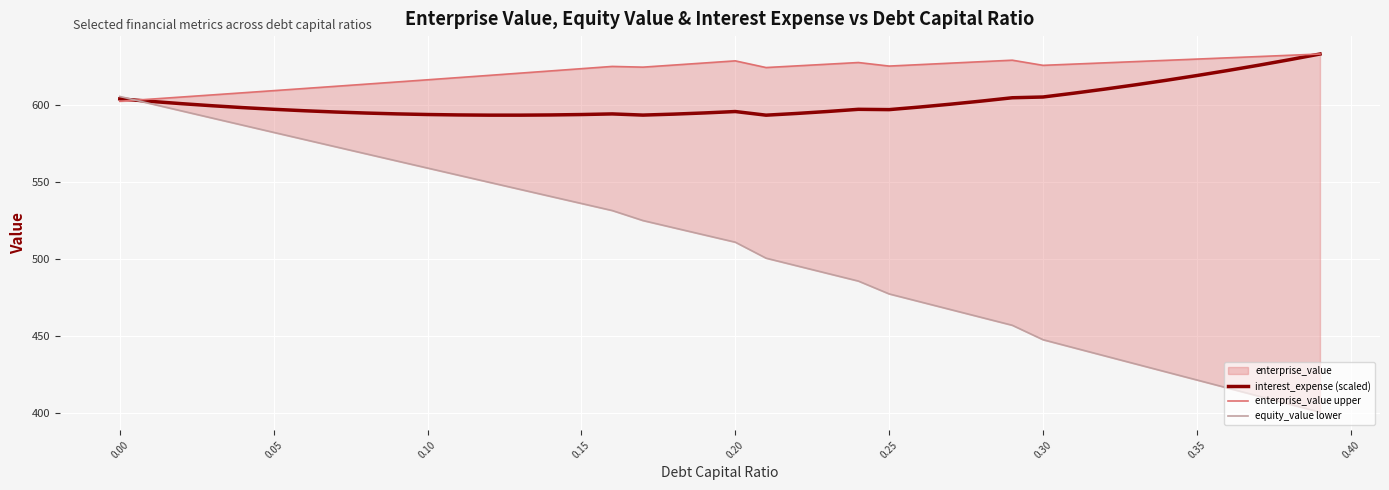

What is the difference between the highest and lowest values at 0.25?

148.2